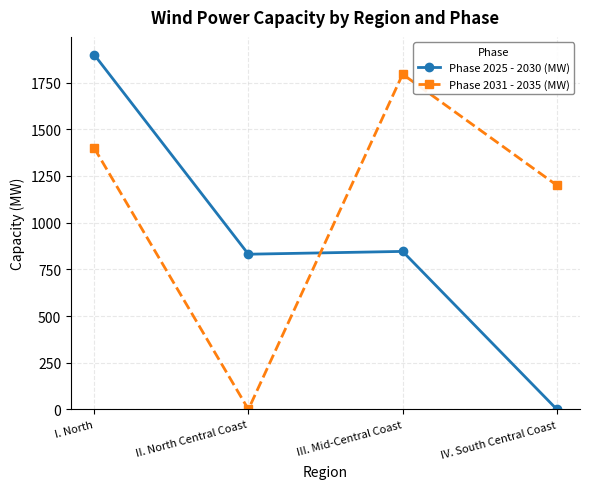

How many intersections are there between Phase 2025 - 2030 (MW) and Phase 2031 - 2035 (MW)?

1